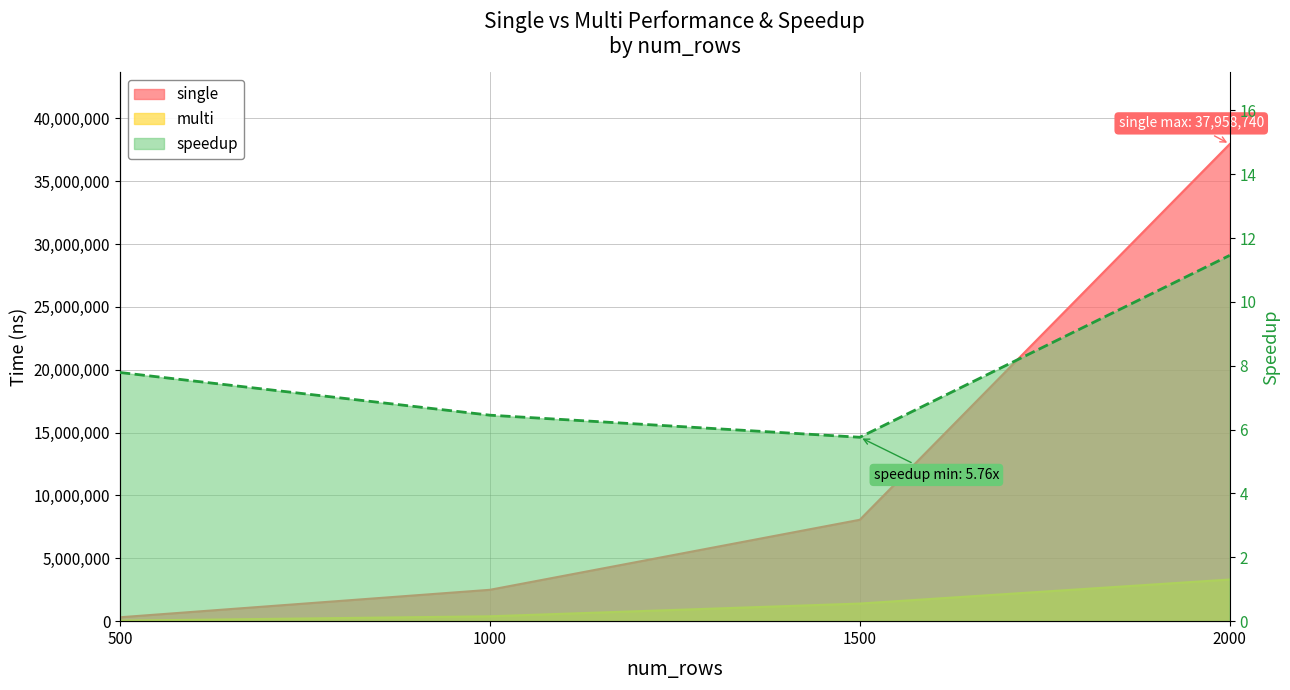

True or false: single and speedup cross at least once.

False